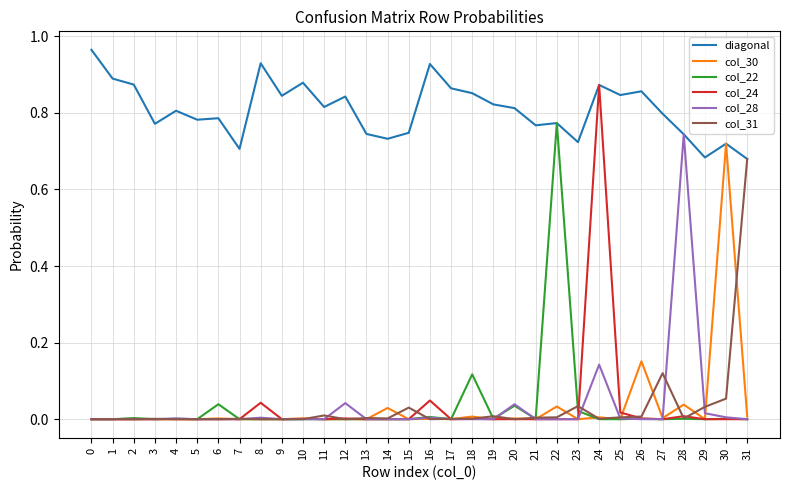

How many distinct data groups are displayed?

6